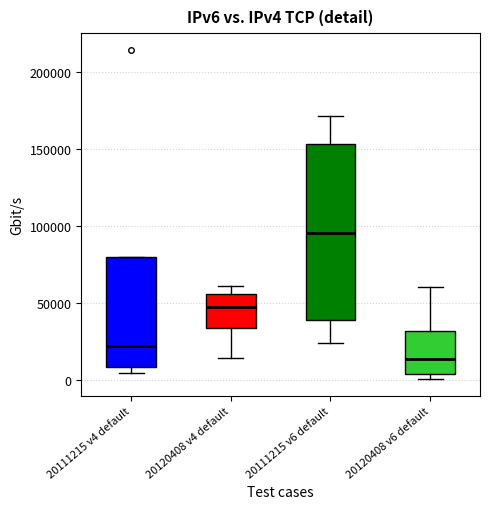

Comparing the boxes themselves (not the whiskers), which one is the tallest?

20111215 v6 default